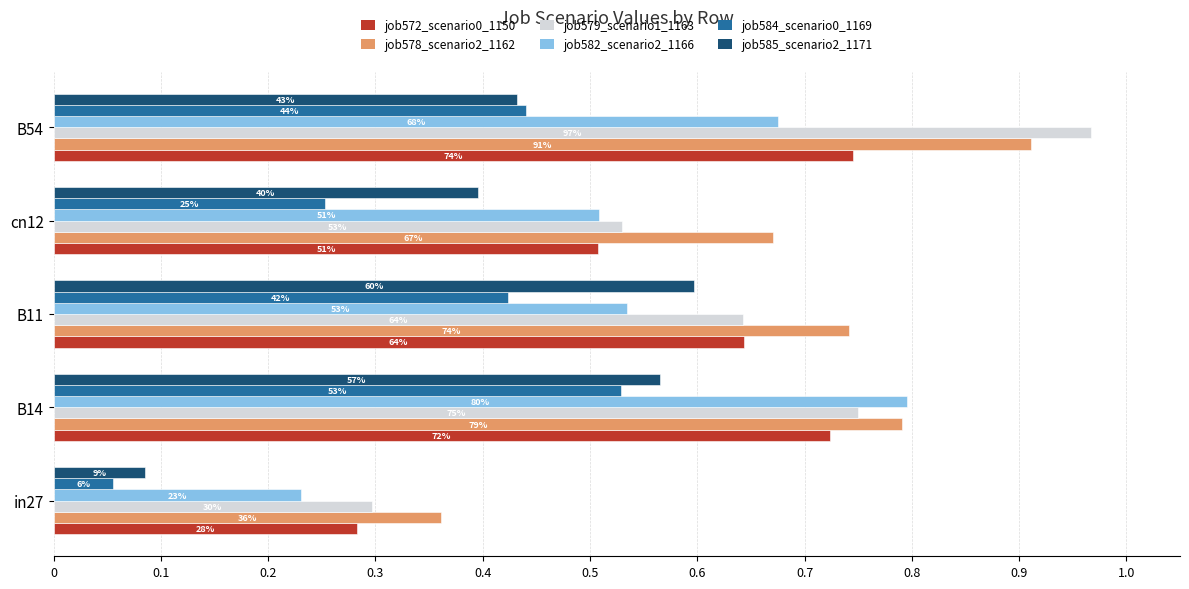

List the series in order of their peak value, lowest first.

job584_scenario0_1169, job585_scenario2_1171, job572_scenario0_1150, job582_scenario2_1166, job578_scenario2_1162, job579_scenario1_1163